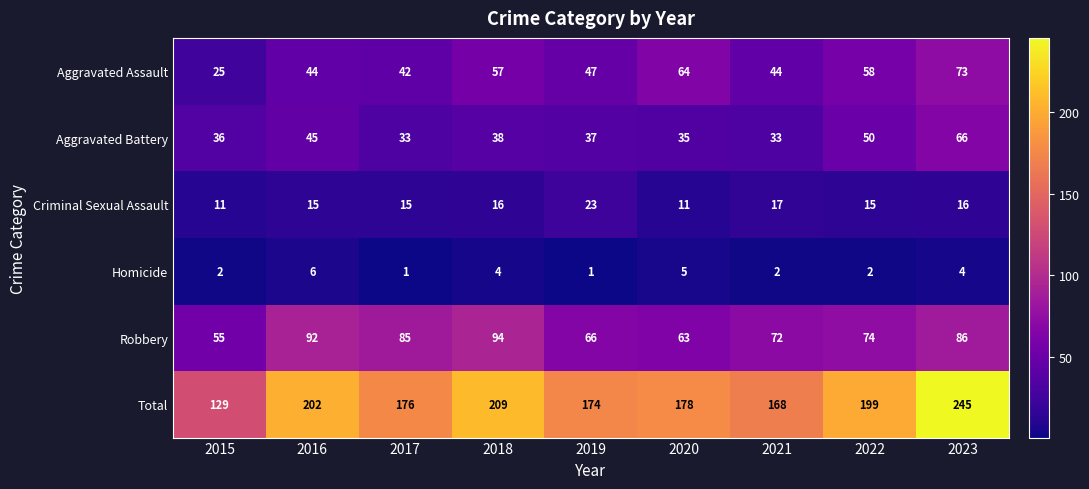

What is the greatest value displayed?

245